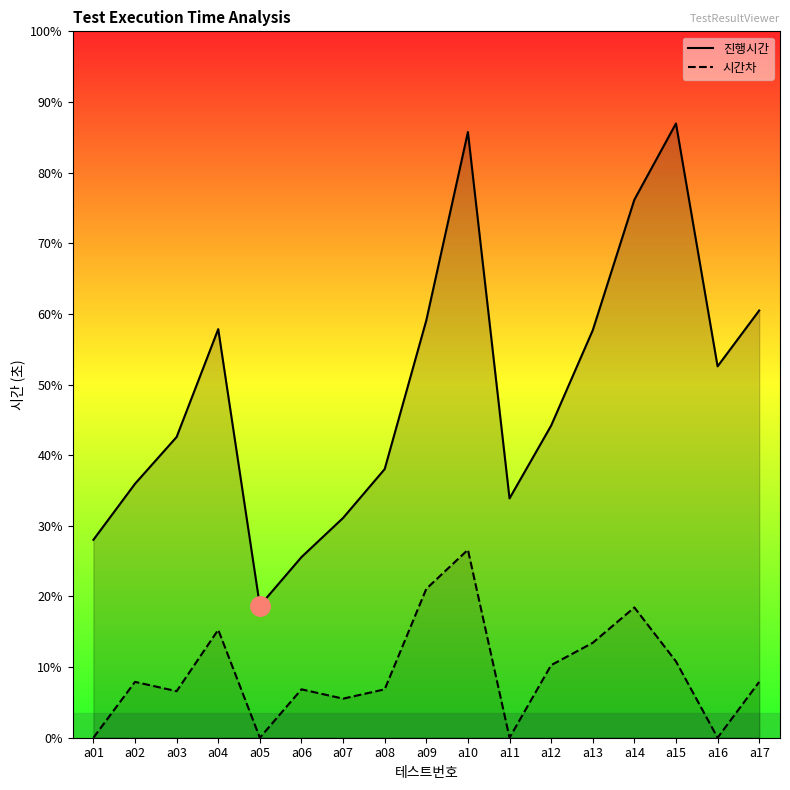

What are all the series names shown in the legend?

진행시간, 시간차